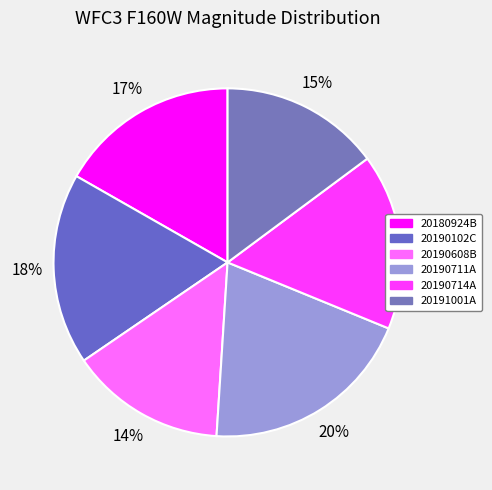

Does any single category account for the majority?

No